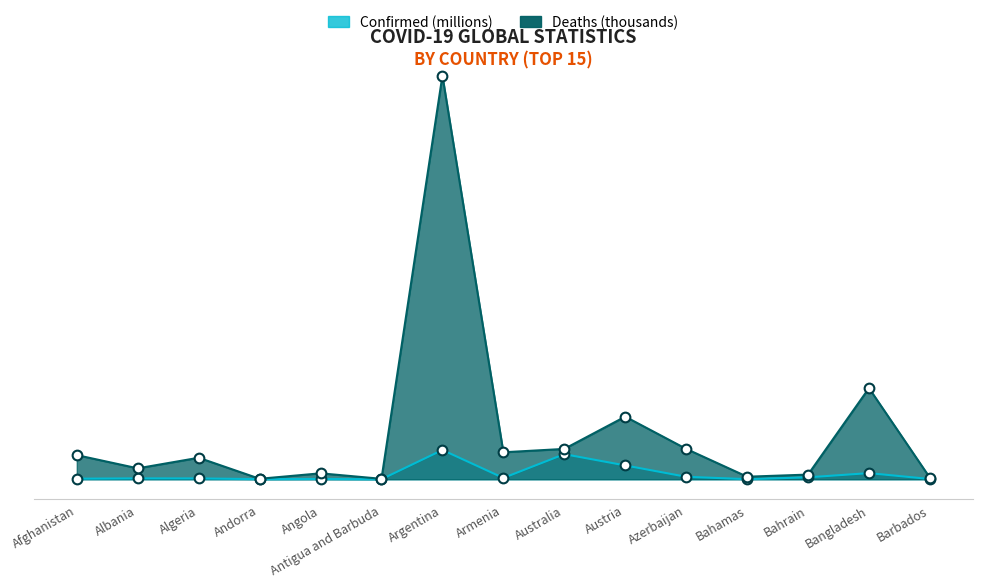

What is the average value of the Deaths series?

15.3